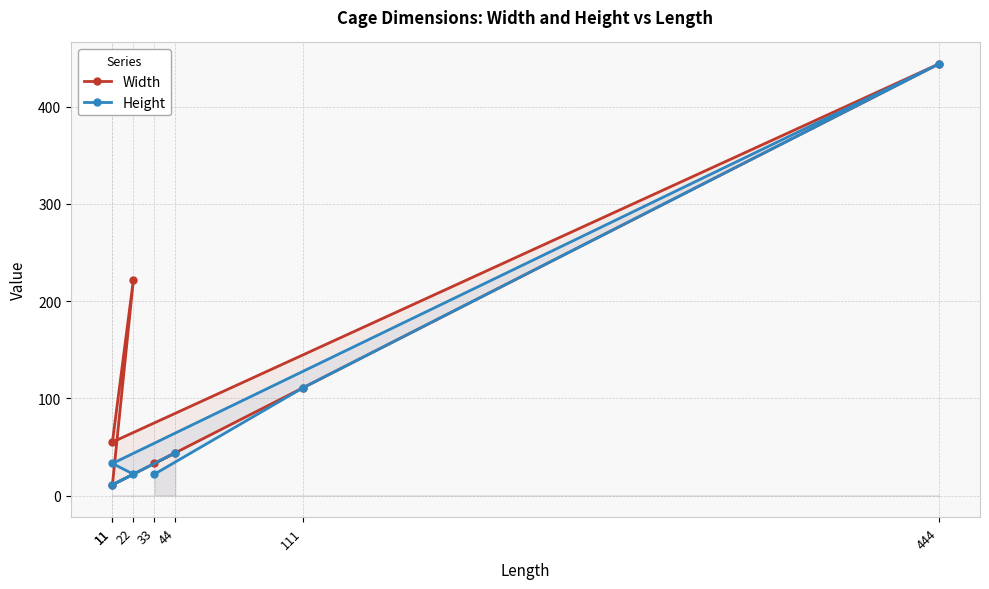

How many lines are shown in the chart?

2